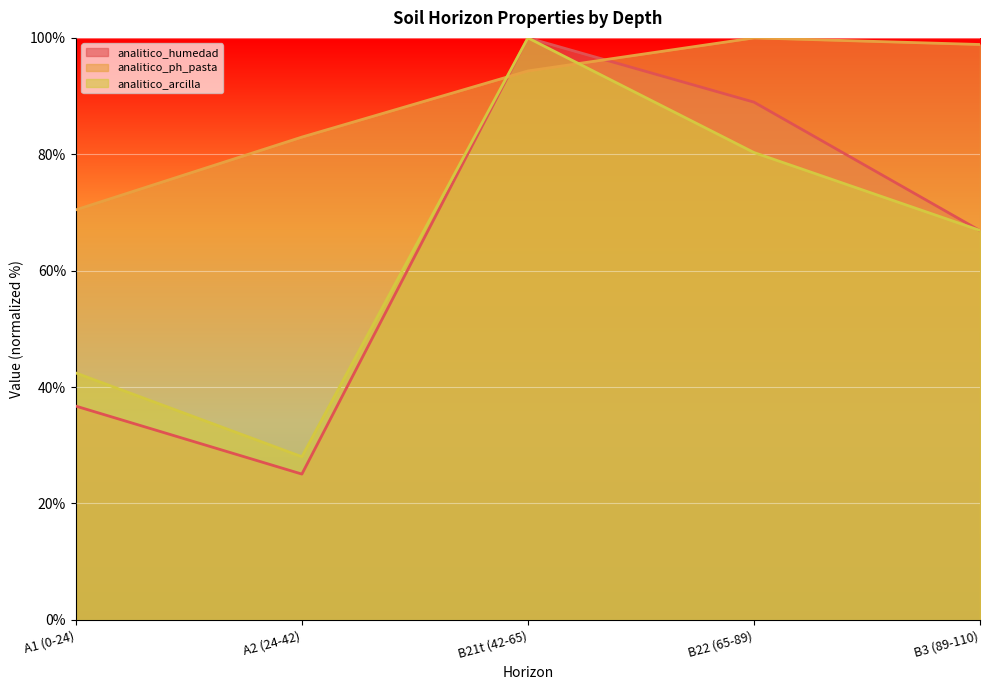

How many interior local valleys does the analitico_arcilla series have?

1